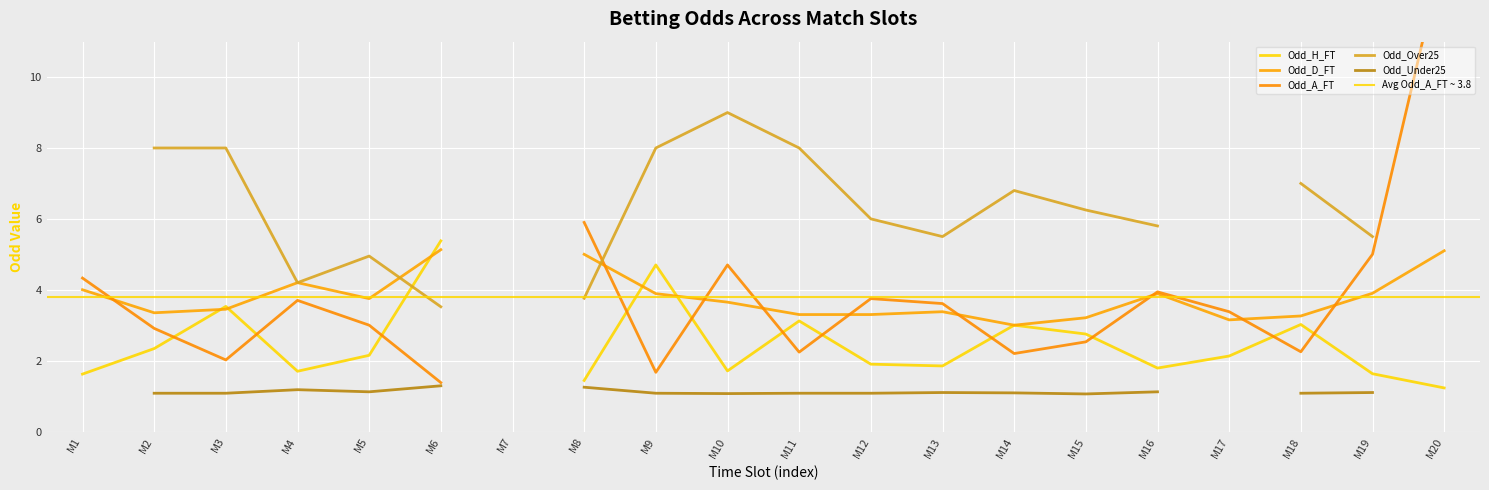

Reading left to right, list all the values displayed in this chart.

Odd_H_FT: 1.6	2.3	3.5	1.7	2.1	5.4	0.0	1.4	4.7	1.7	3.1	1.9	1.9	3.0	2.8	1.8	2.1	3.0	1.6	1.2
Odd_D_FT: 4.0	3.4	3.5	4.2	3.8	5.1	0.0	5.0	3.9	3.6	3.3	3.3	3.4	3.0	3.2	3.9	3.1	3.3	3.9	5.1
Odd_A_FT: 4.3	2.9	2.0	3.7	3.0	1.4	0.0	5.9	1.7	4.7	2.2	3.8	3.6	2.2	2.5	3.9	3.4	2.2	5.0	13.6
Odd_Over25: 0.0	8.0	8.0	4.2	5.0	3.5	0.0	3.8	8.0	9.0	8.0	6.0	5.5	6.8	6.2	5.8	0.0	7.0	5.5	0.0
Odd_Under25: 0.0	1.1	1.1	1.2	1.1	1.3	0.0	1.2	1.1	1.1	1.1	1.1	1.1	1.1	1.1	1.1	0.0	1.1	1.1	0.0